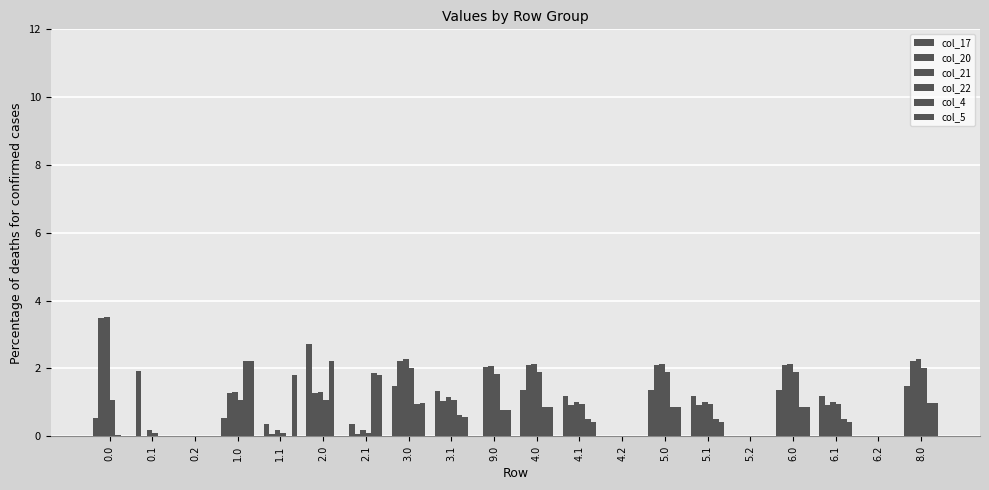

How many categories are shown in the chart?

20